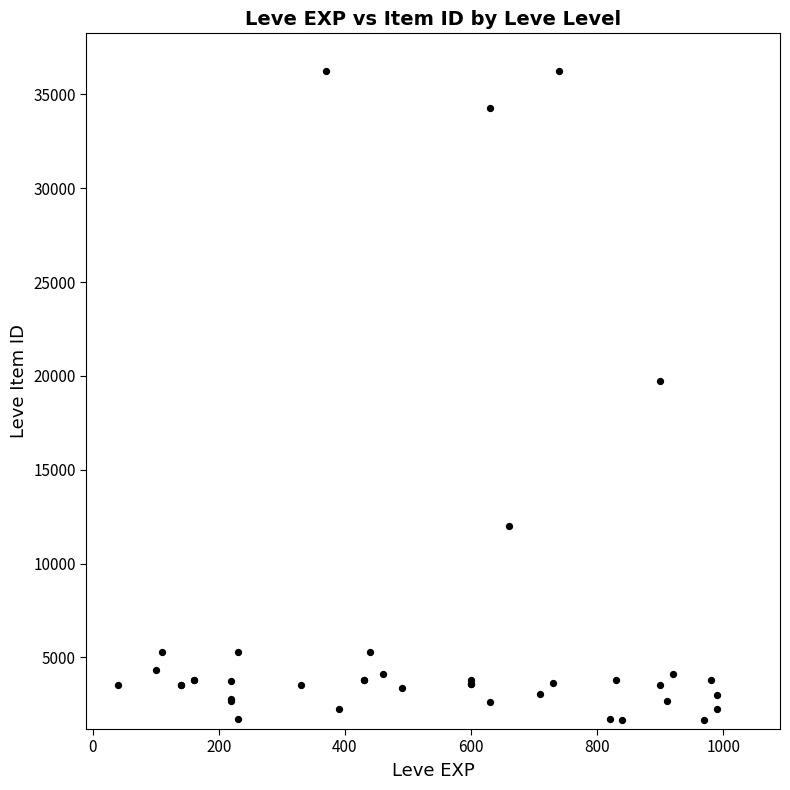

What Y value in the scatter plot is closest to 18967?

19744